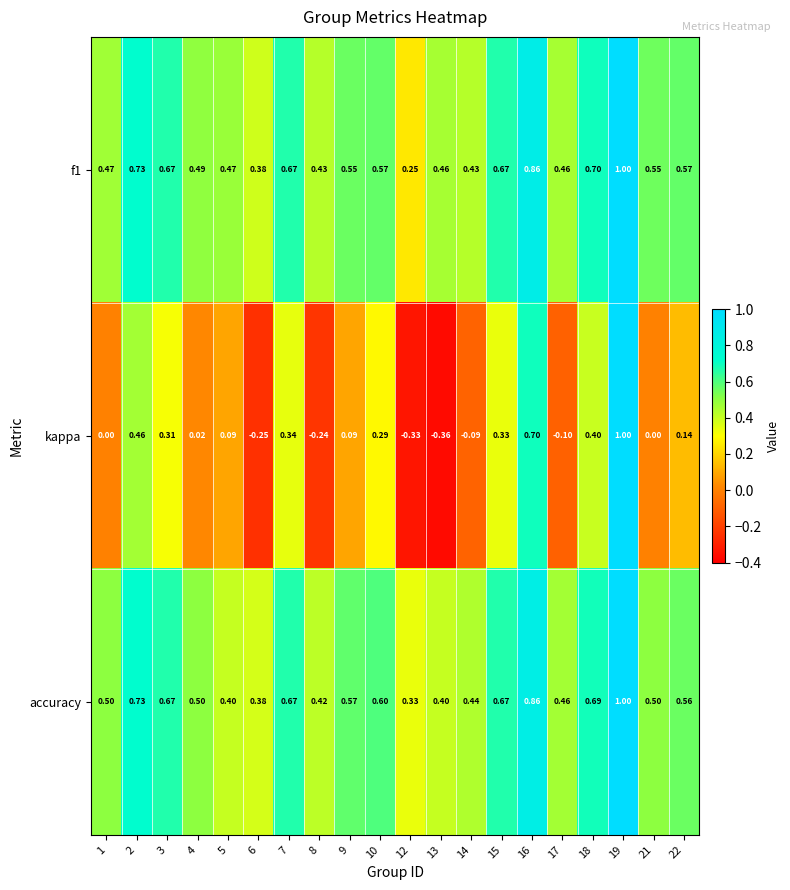

Which series has the largest range (max minus min)?

kappa